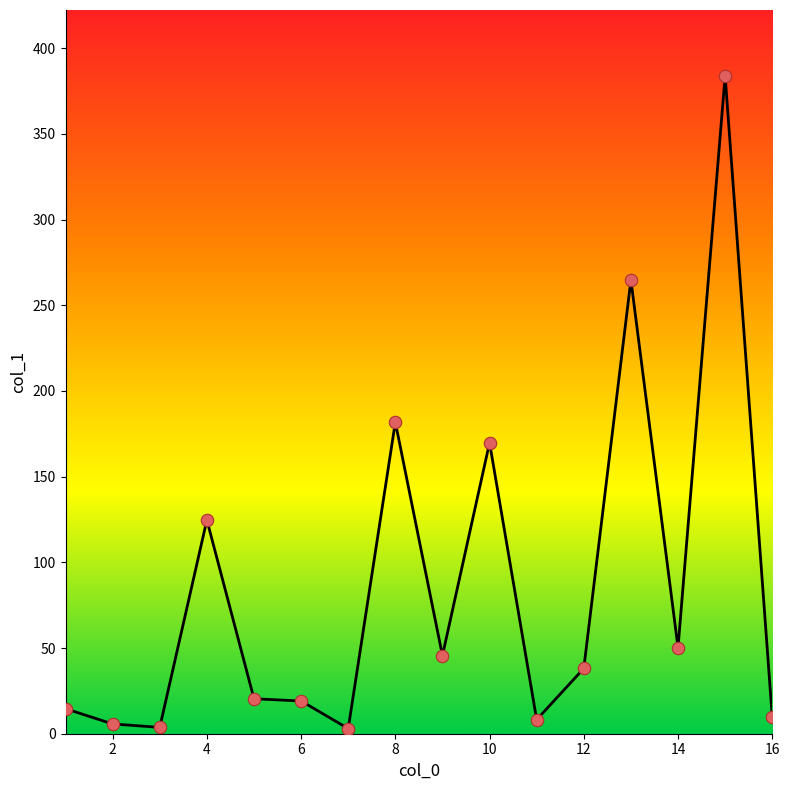

What is the difference between the maximum and minimum values?

380.9